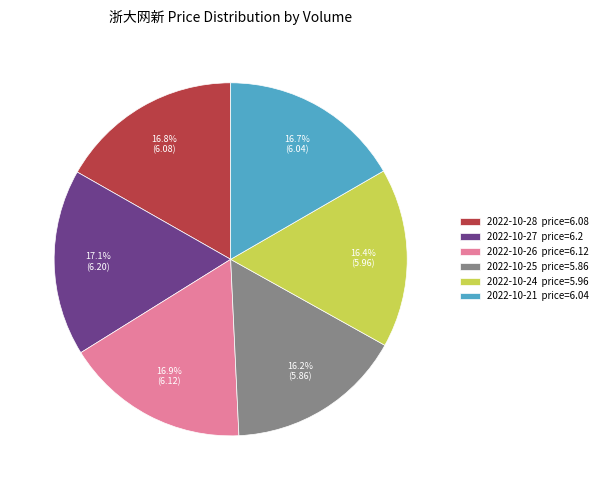

What portion of the pie excludes 2022-10-26 price=6.12?

83.1%